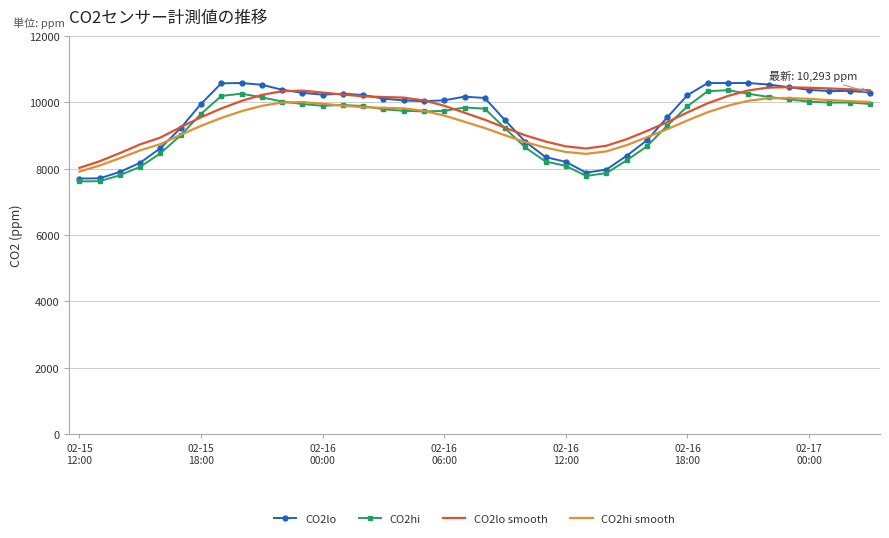

Which series has the largest range (max minus min)?

CO2lo